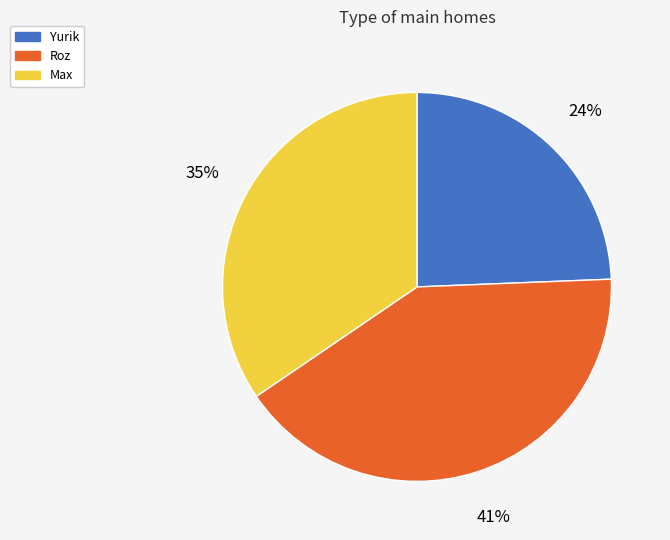

What is the largest slice in the pie chart?

Roz